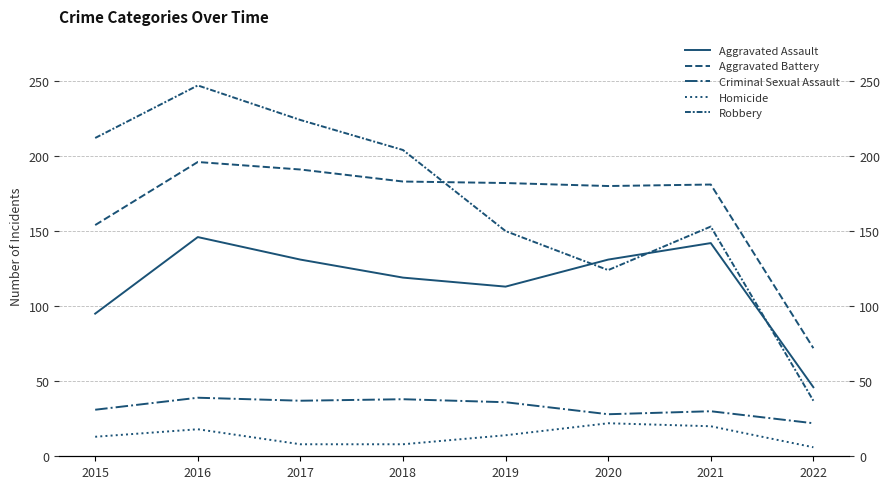

Reading right to left, what are all the values shown in this chart?

Aggravated Assault: 2022=46	2021=142	2020=131	2019=113	2018=119	2017=131	2016=146	2015=95
Aggravated Battery: 2022=72	2021=181	2020=180	2019=182	2018=183	2017=191	2016=196	2015=154
Criminal Sexual Assault: 2022=22	2021=30	2020=28	2019=36	2018=38	2017=37	2016=39	2015=31
Homicide: 2022=6	2021=20	2020=22	2019=14	2018=8	2017=8	2016=18	2015=13
Robbery: 2022=37	2021=153	2020=124	2019=150	2018=204	2017=224	2016=247	2015=212